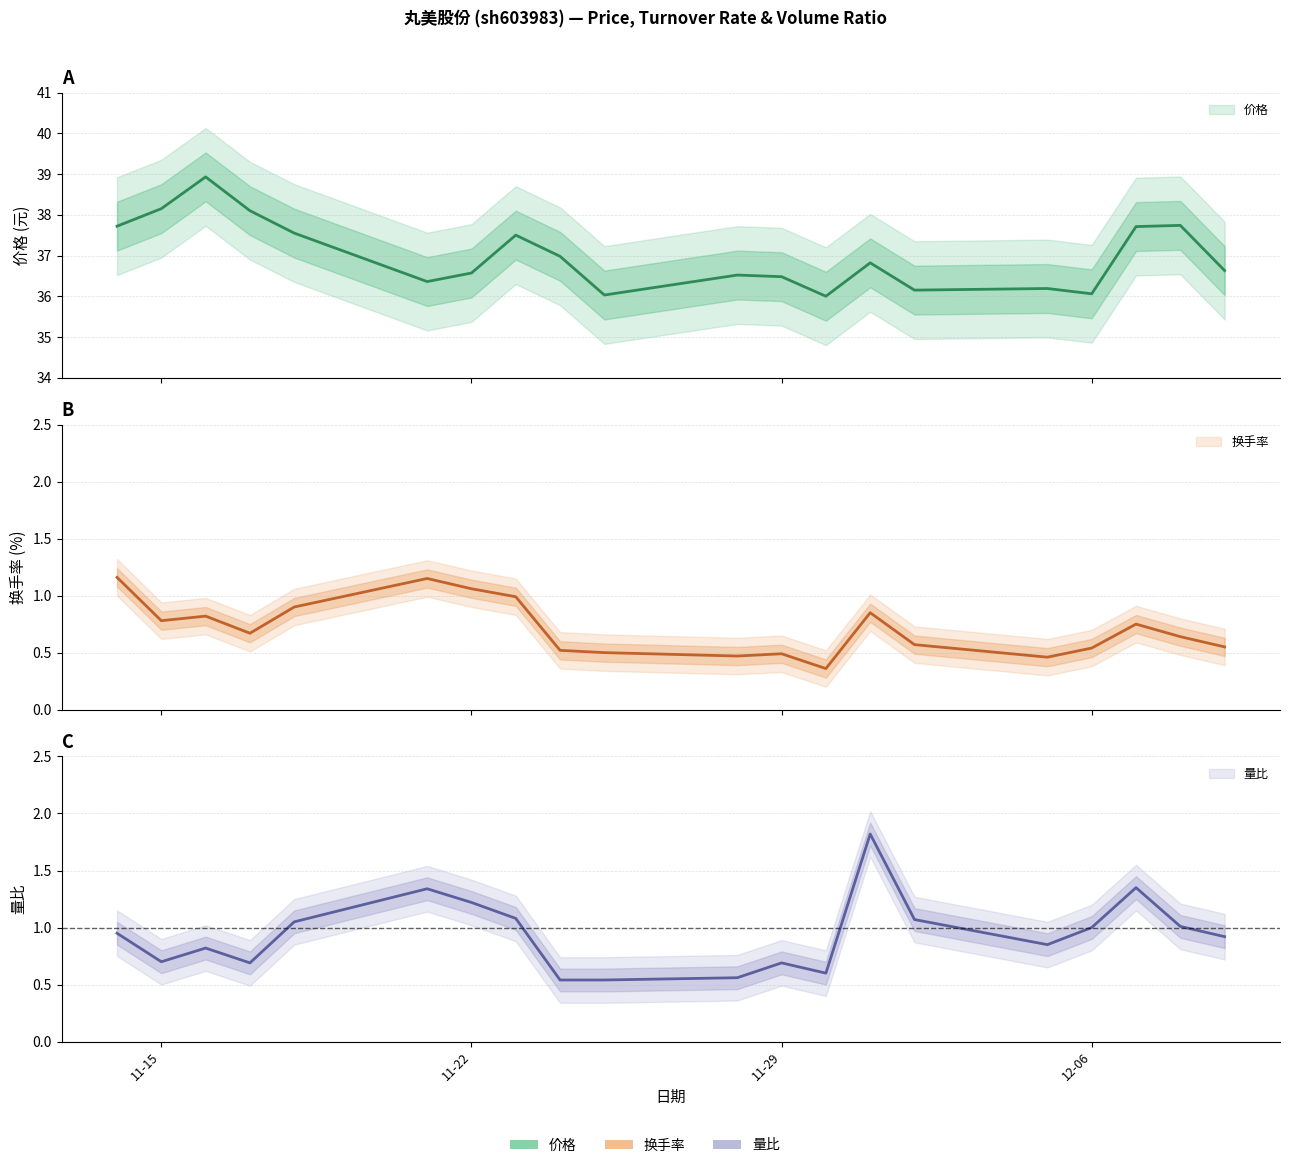

What is the value of the 换手率 point at the 13th from the left?

0.4